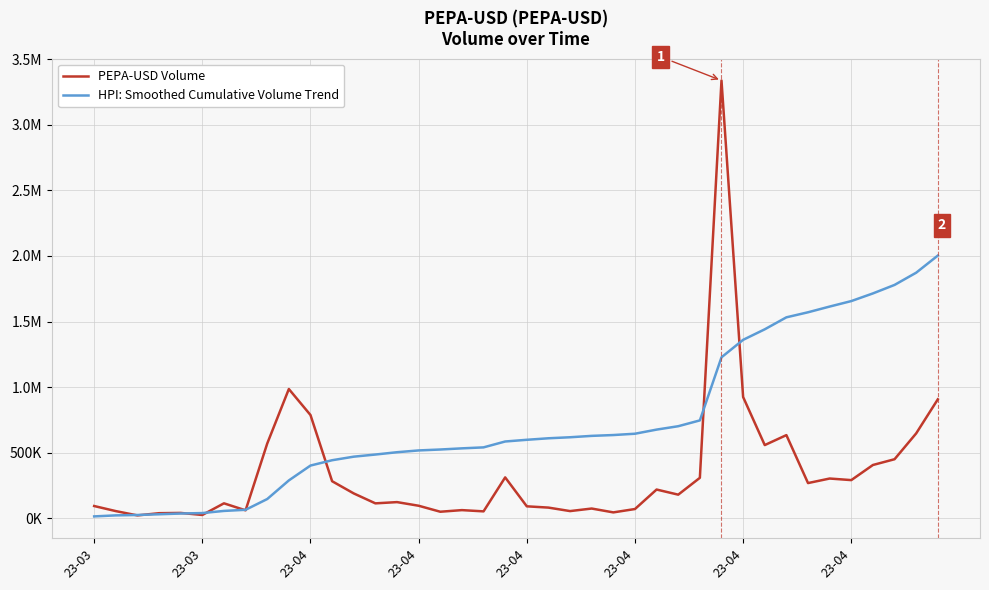

What is the label of the 35th point from the left?

34